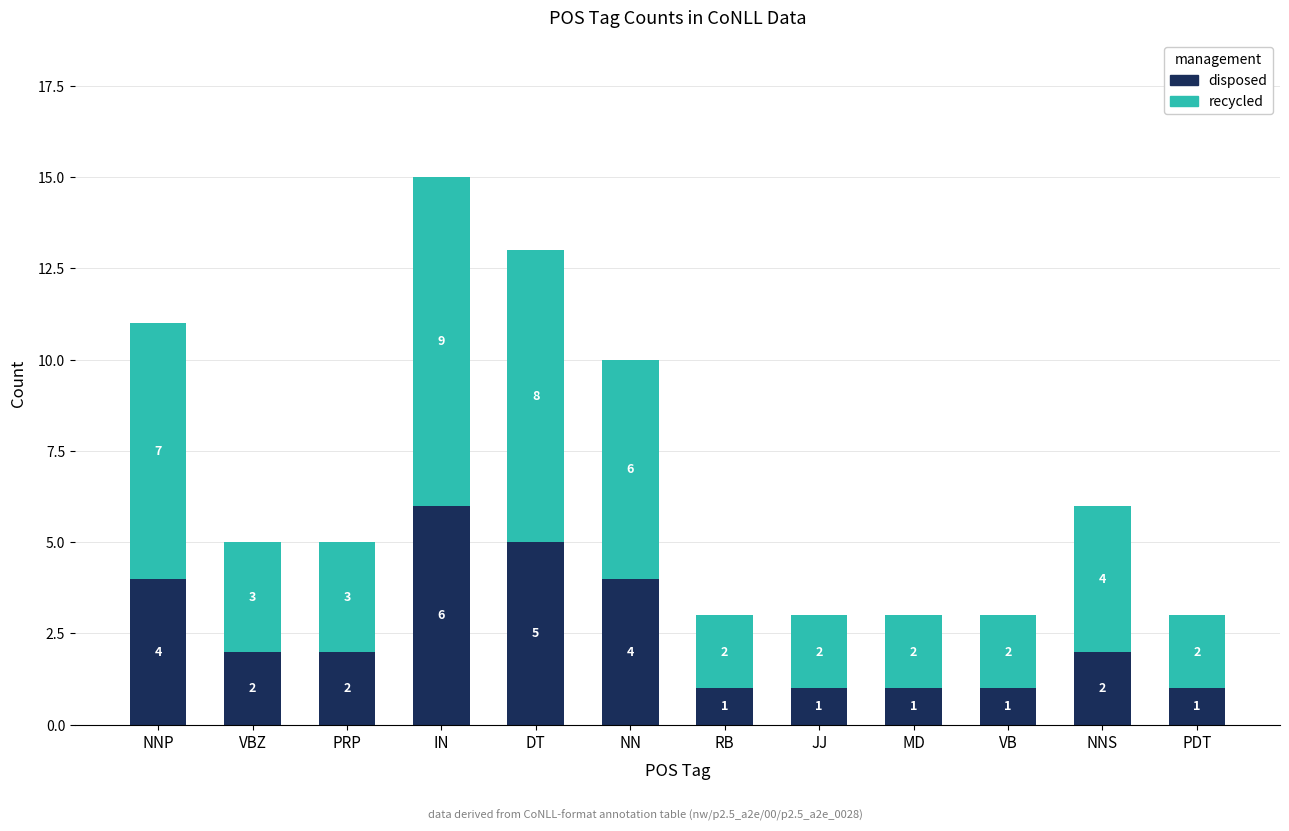

What are all the series names shown in the legend?

disposed, recycled